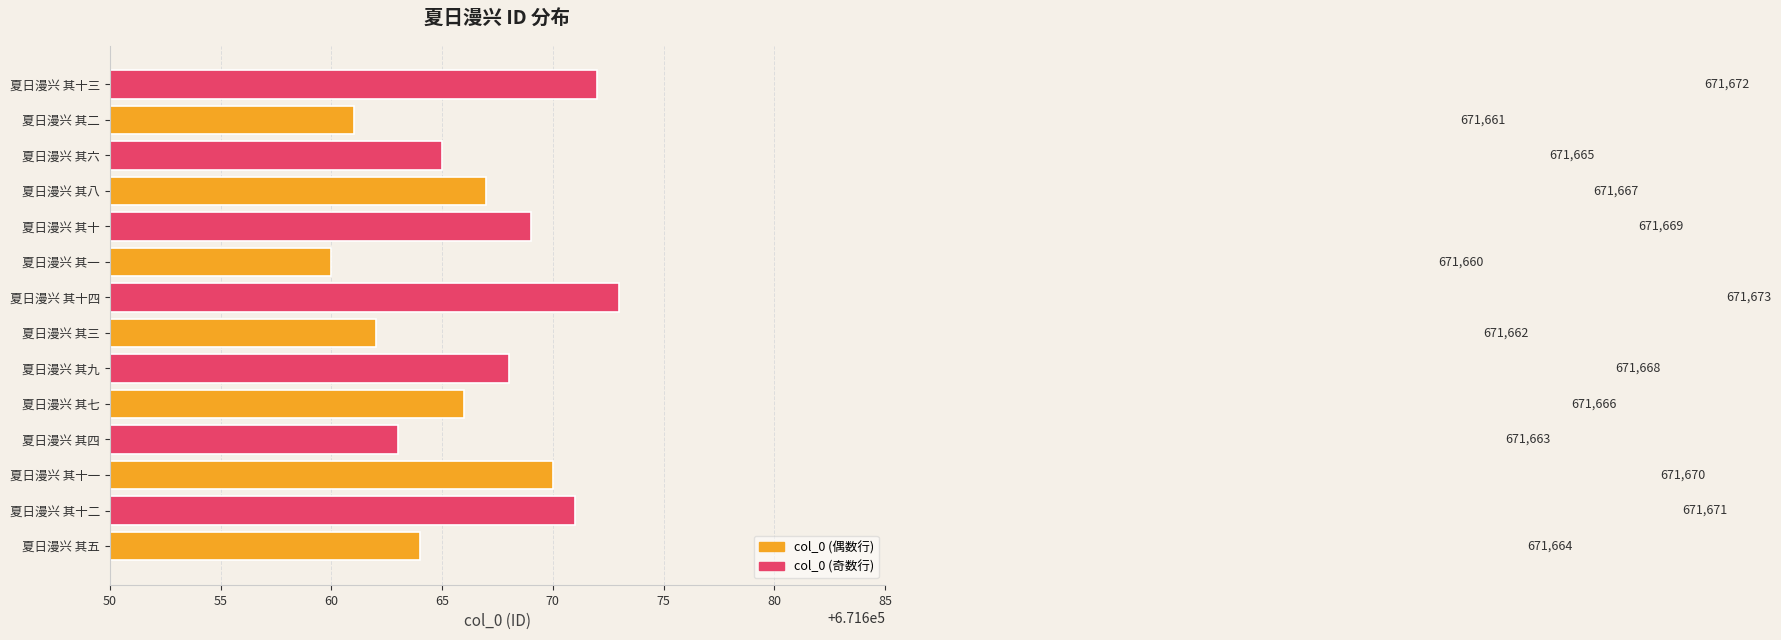

Reading bottom to top, what are all the values shown in this chart?

夏日漫兴 其五=671664	夏日漫兴 其十二=671671	夏日漫兴 其十一=671670	夏日漫兴 其四=671663	夏日漫兴 其七=671666	夏日漫兴 其九=671668	夏日漫兴 其三=671662	夏日漫兴 其十四=671673	夏日漫兴 其一=671660	夏日漫兴 其十=671669	夏日漫兴 其八=671667	夏日漫兴 其六=671665	夏日漫兴 其二=671661	夏日漫兴 其十三=671672